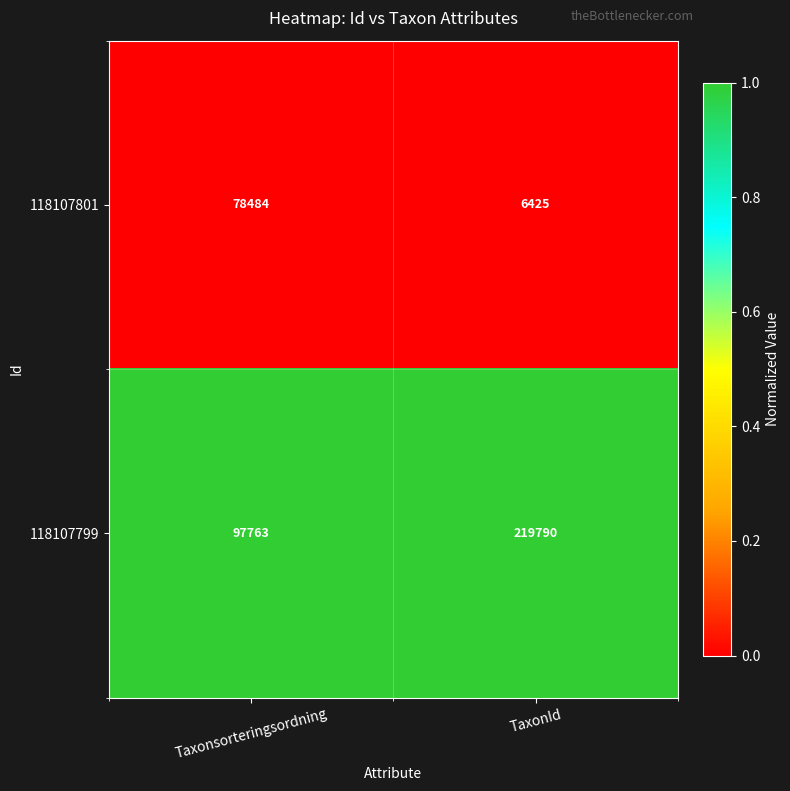

At which category does the chart reach its peak across all series?

TaxonId